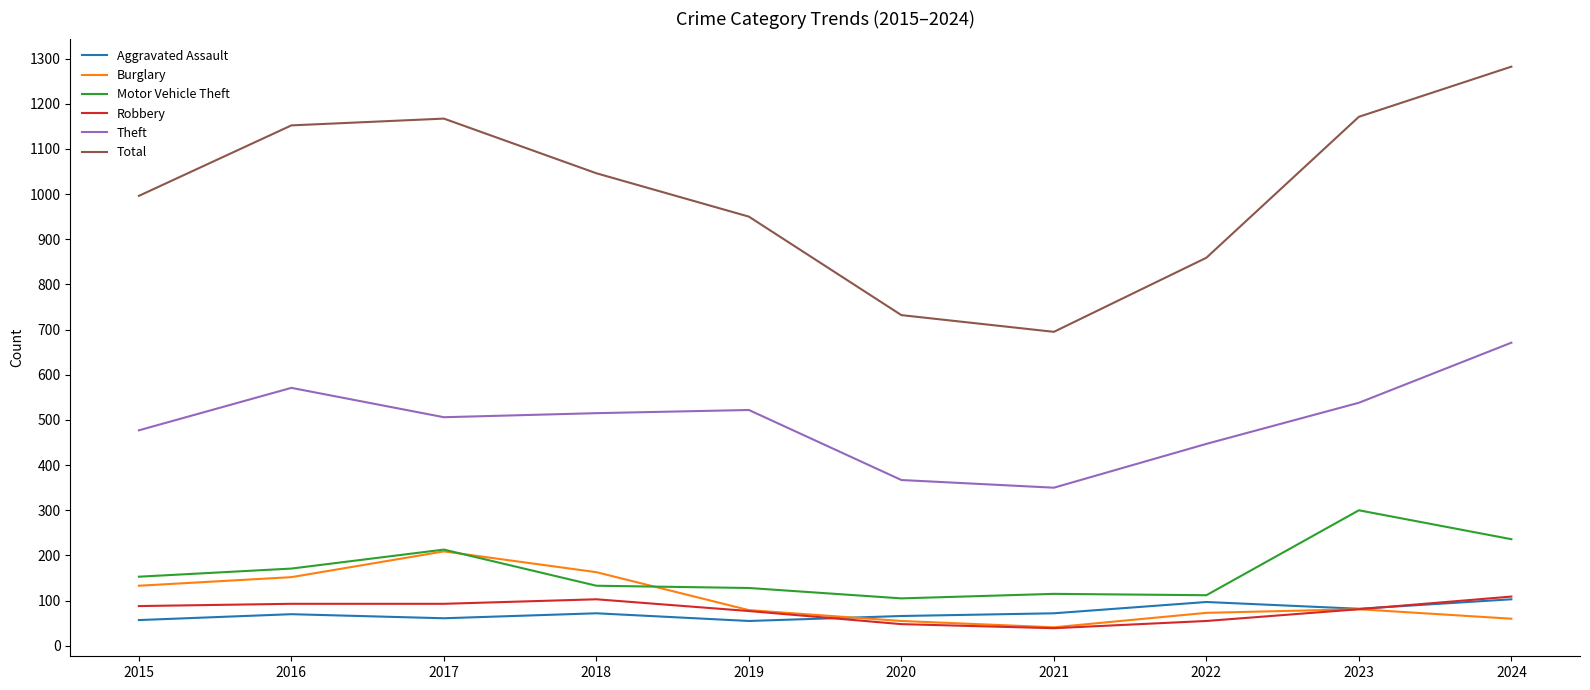

What is the maximum value shown in the chart?

1282